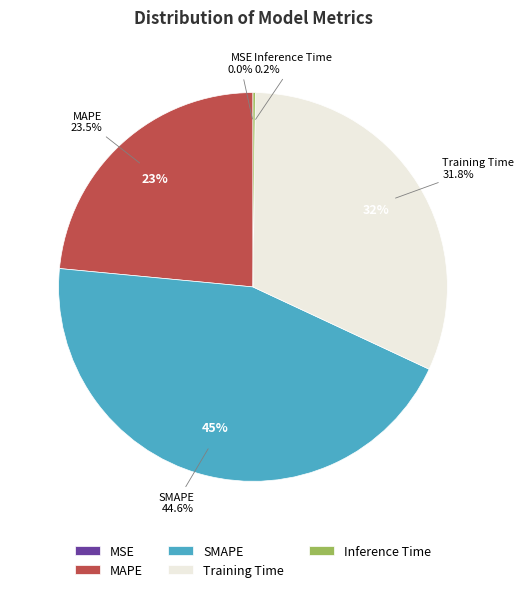

Does any single category account for the majority?

No